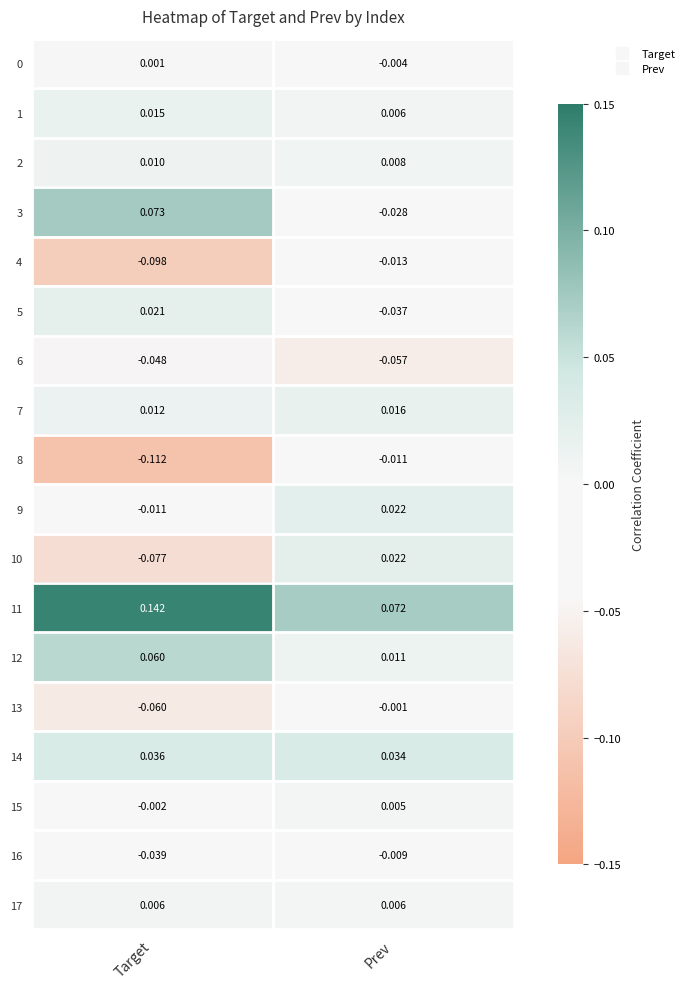

At which label is 4 closest to 0?

Prev